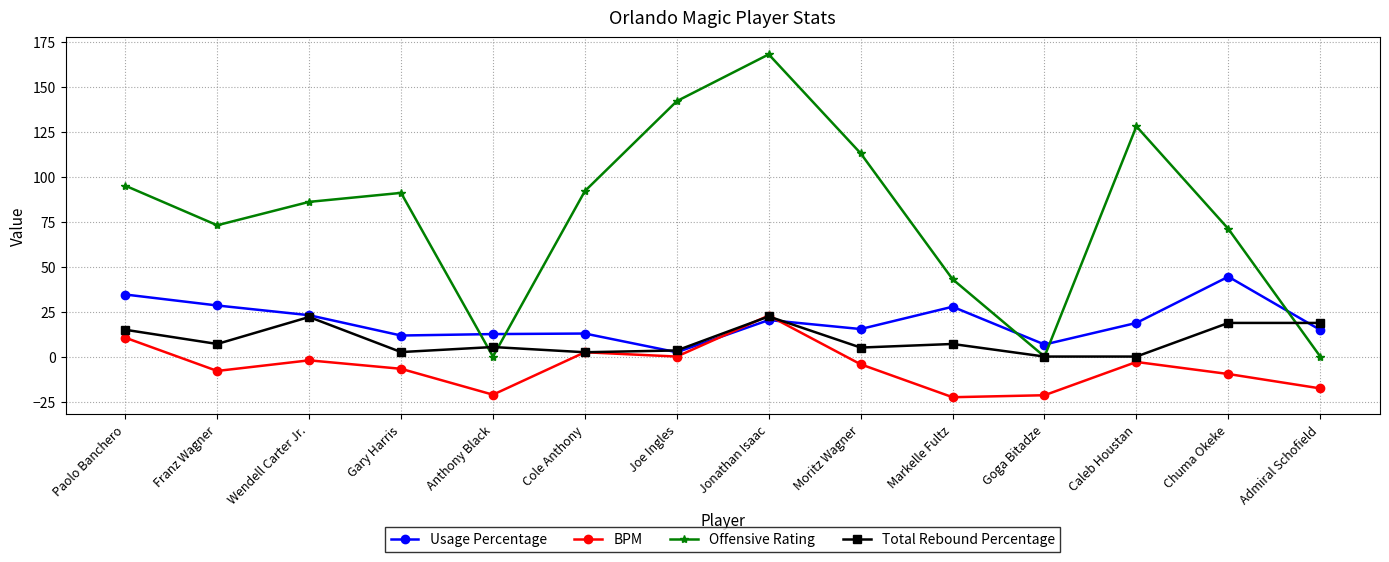

What is the maximum value for BPM?

22.8